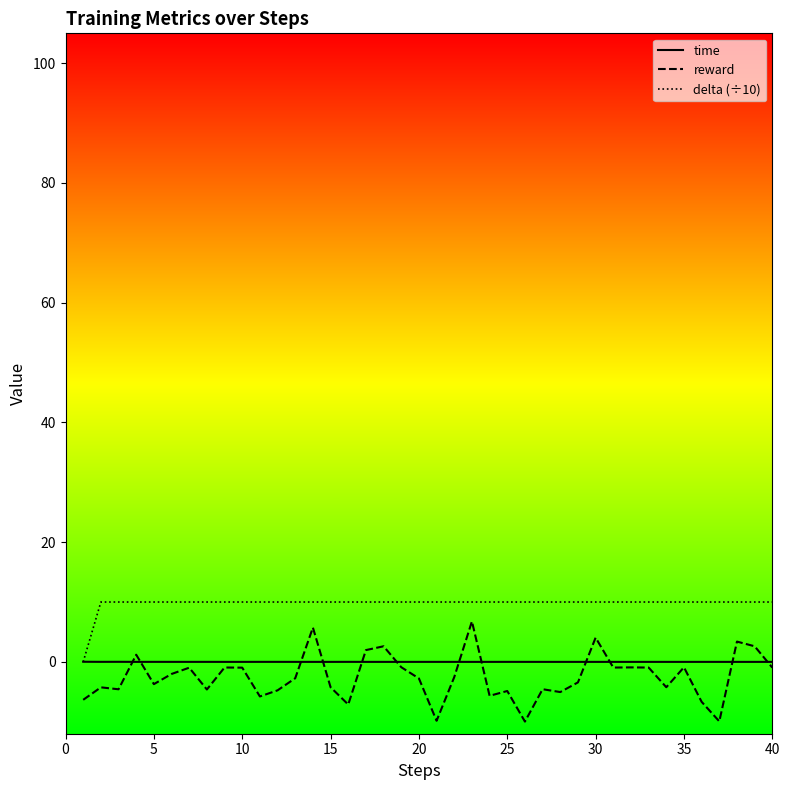

True or false: reward and delta (÷10) cross at least once.

False